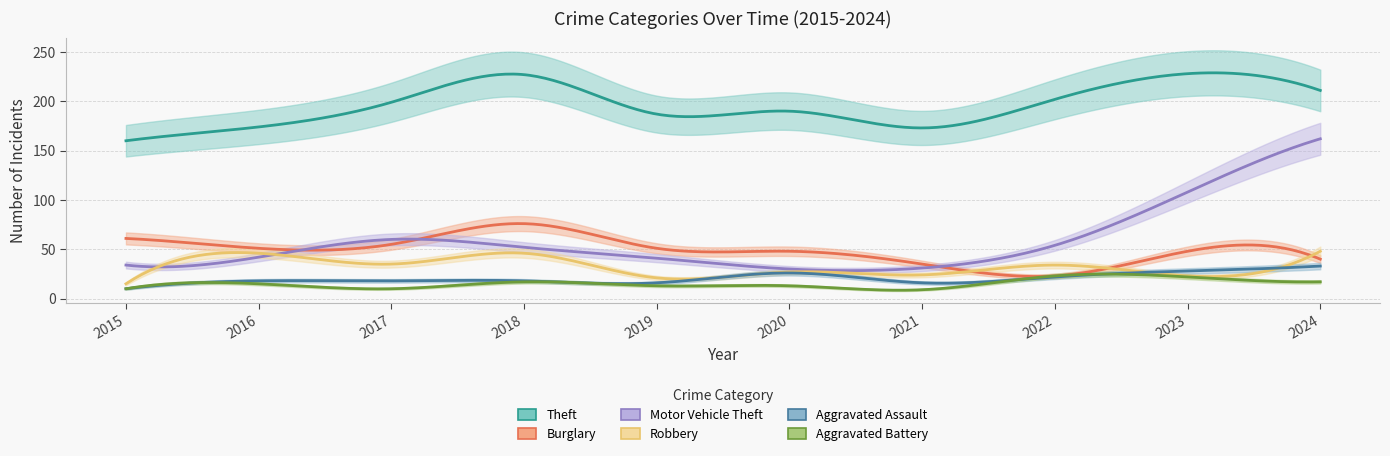

Which series has the widest spread of values?

Motor Vehicle Theft